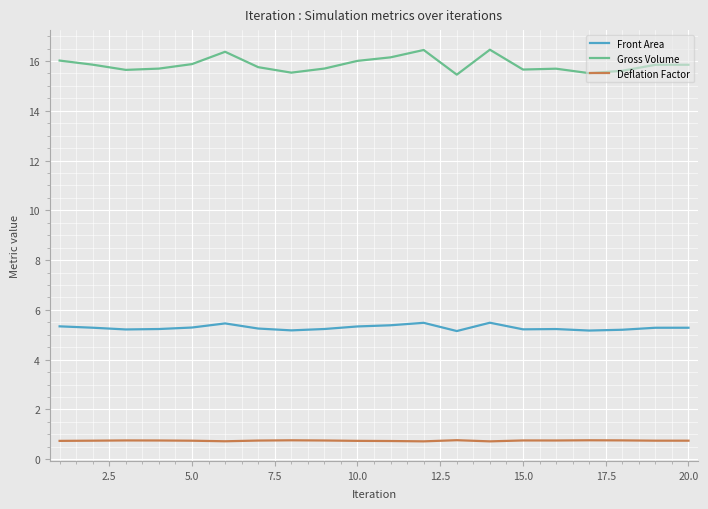

Which series has the widest spread of values?

Gross Volume